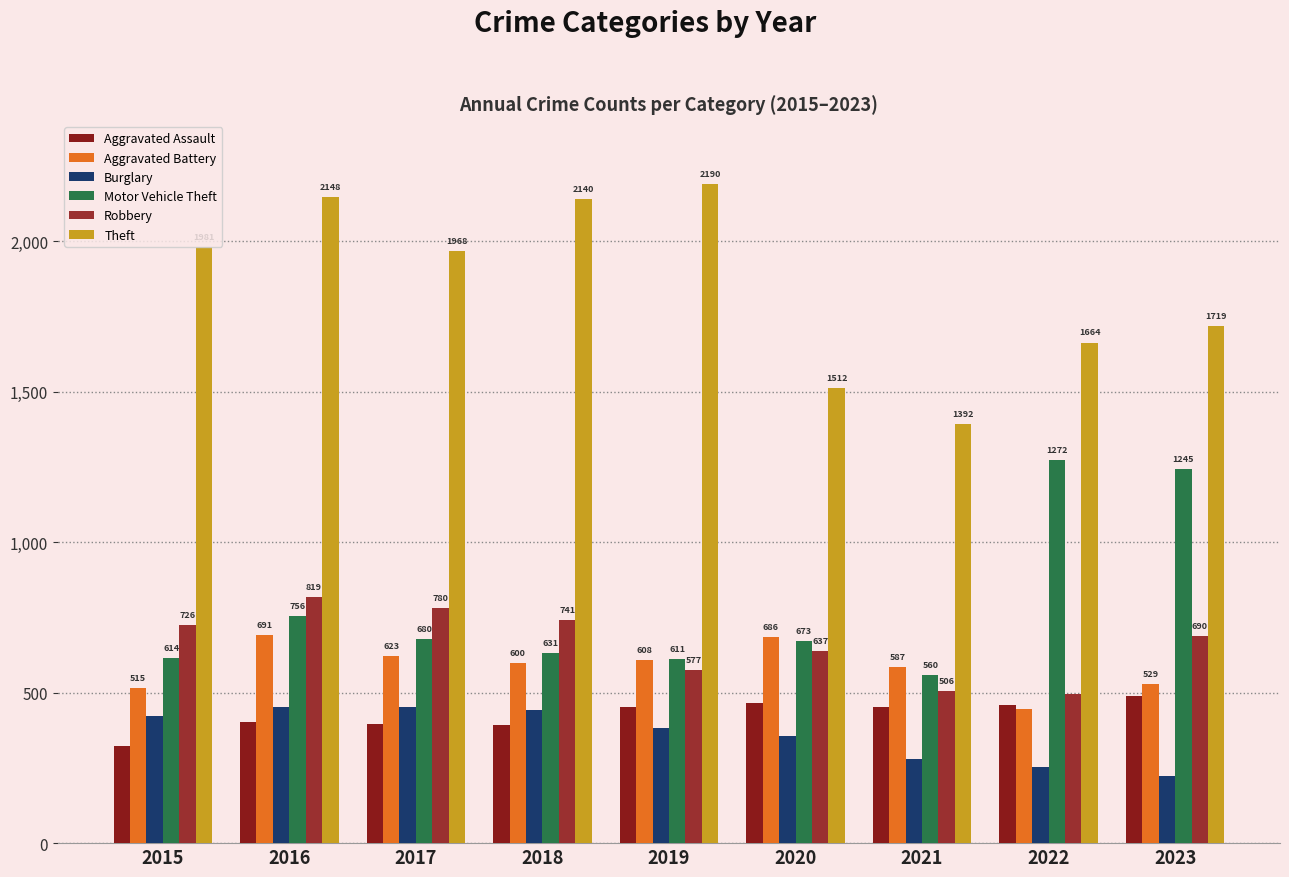

What is the sum of all Aggravated Battery values?

5285